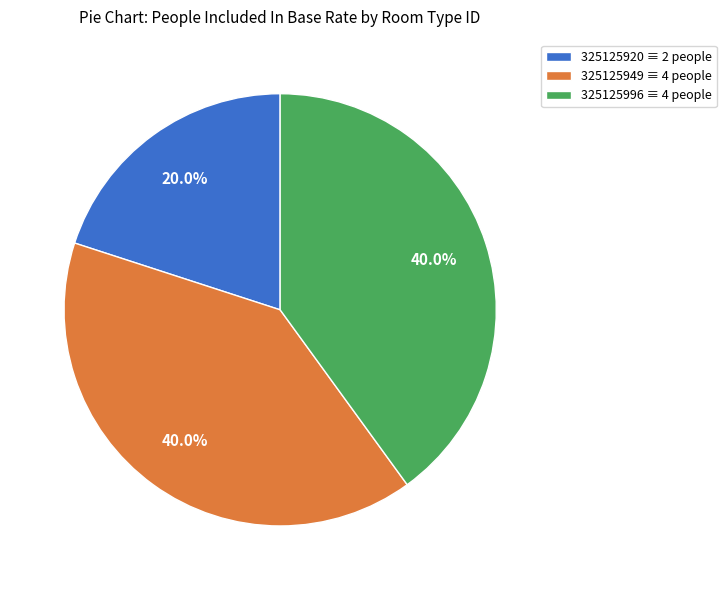

How many segments does this pie chart have?

3